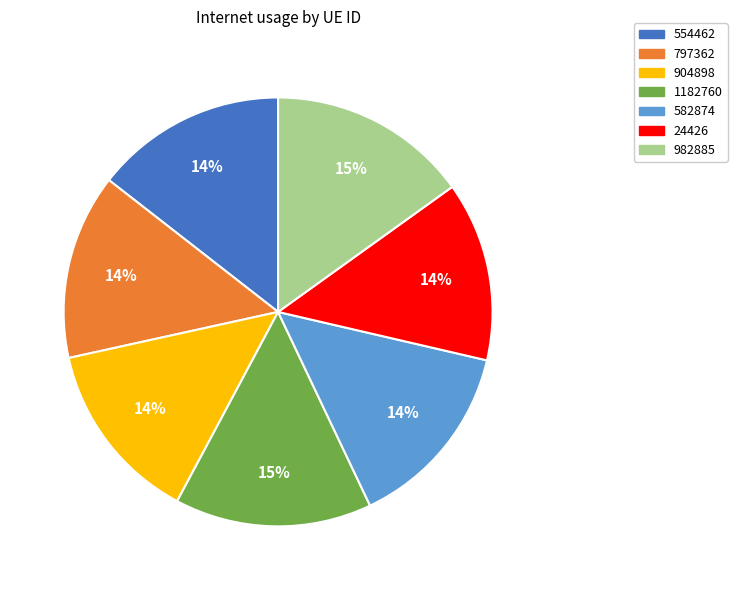

To the nearest percent, what is the combined percentage of 797362 and 554462?

28%